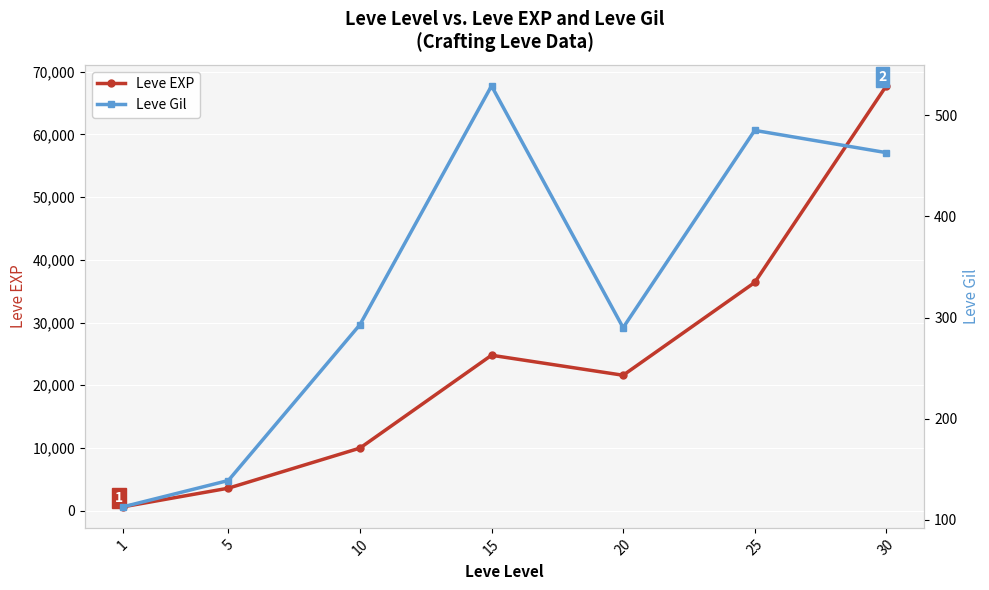

True or false: Leve Gil has more than 2 interior local peaks.

False